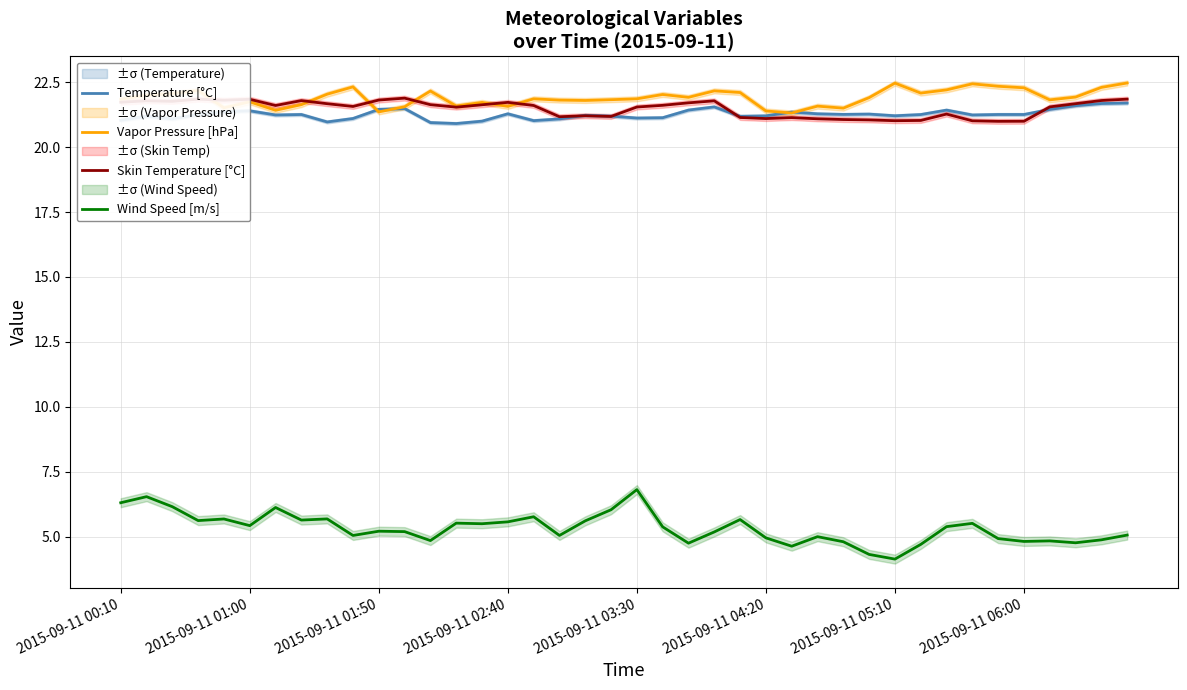

What is the minimum value for Temperature [°C]?

20.9